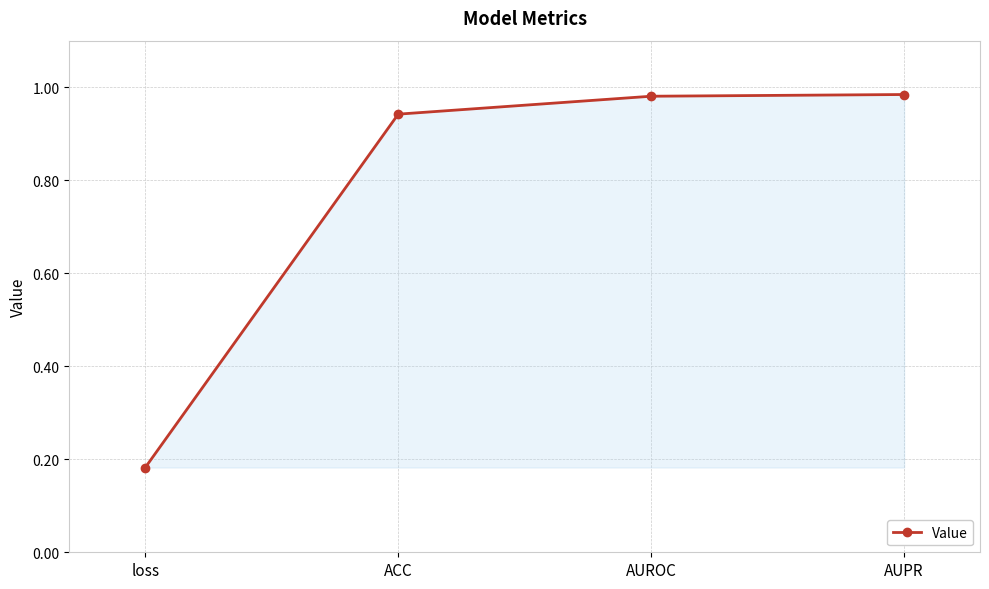

Does the chart have visible grid lines?

Yes